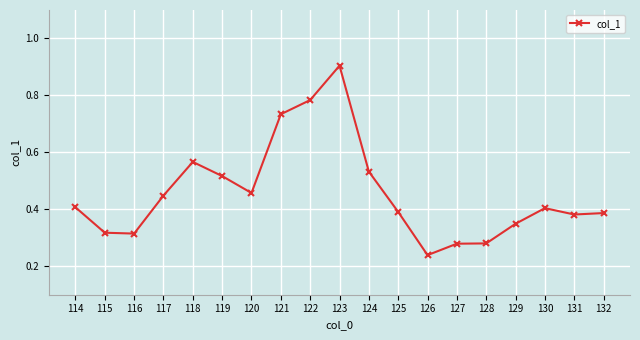

How many interior local valleys (lower than both neighbors) does the data have?

4